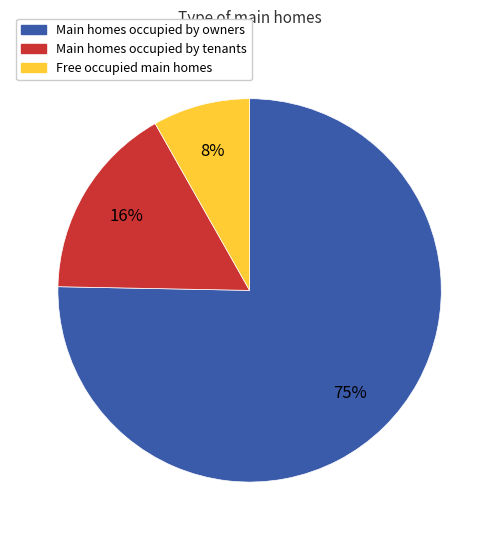

To the nearest percent, what is the average slice percentage?

33%